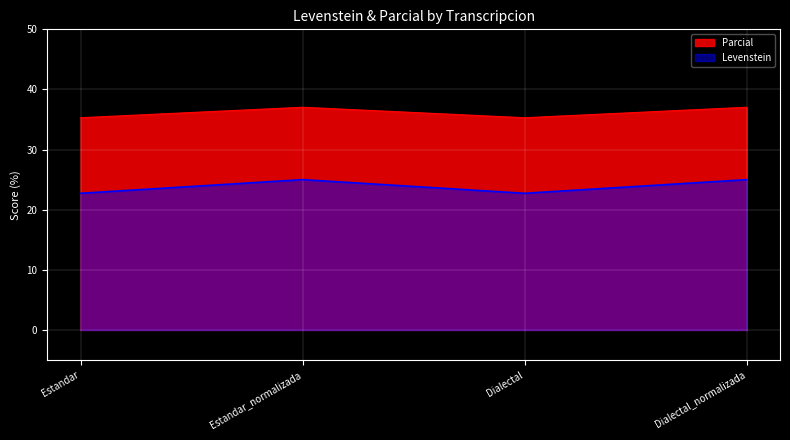

What is the label of the 2nd point from the right?

Dialectal